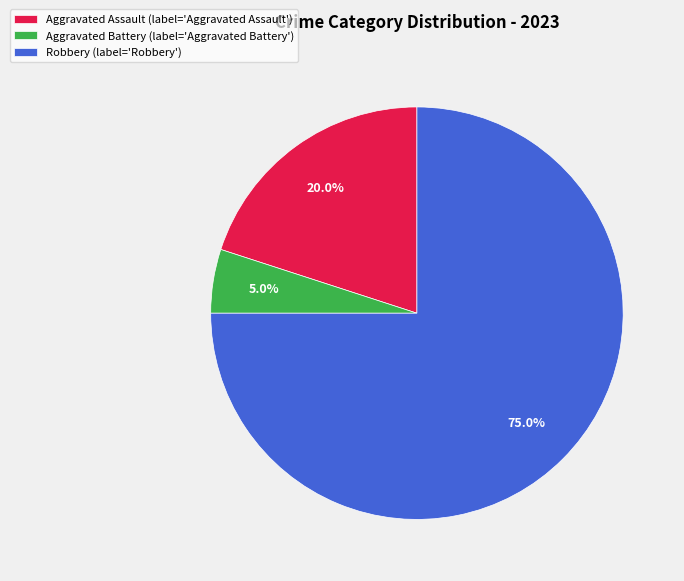

Which has a higher value, Robbery (label='Robbery') or Aggravated Assault (label='Aggravated Assault')?

Robbery (label='Robbery')